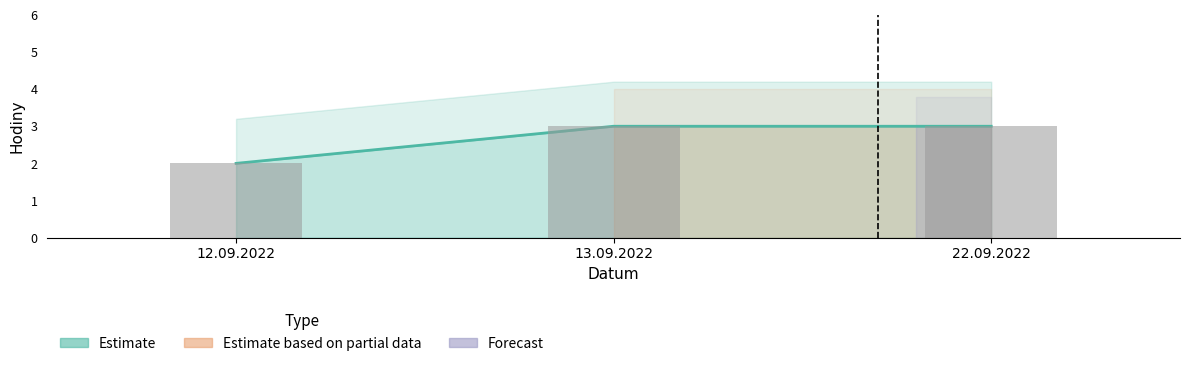

Does the chart contain any negative values?

No